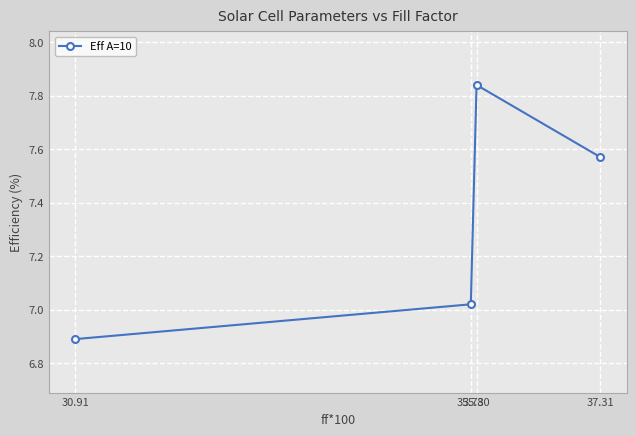

What is the sum of all values?

29.3